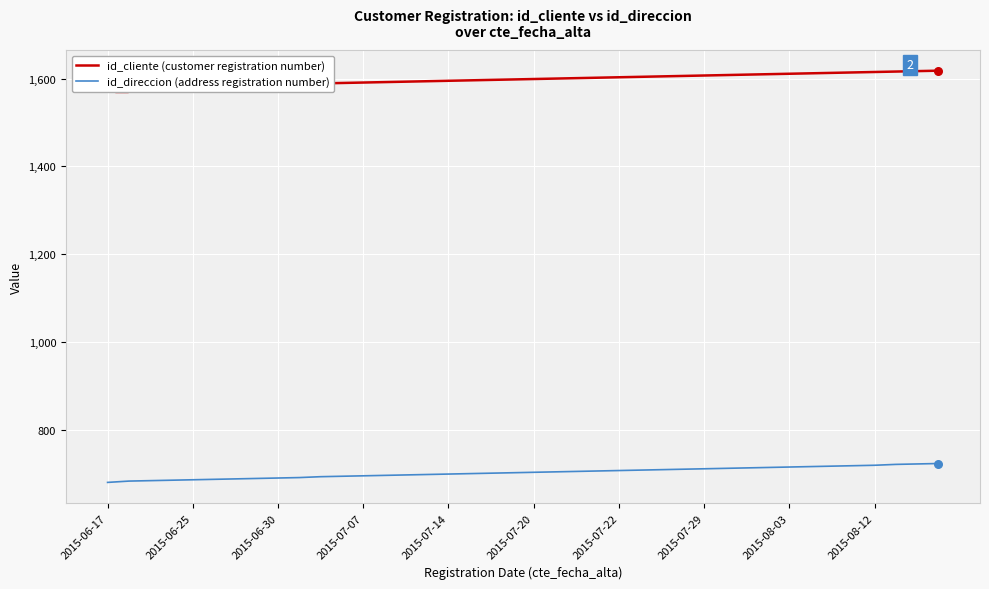

What are all the series names shown in the legend?

id_cliente (customer registration number), id_direccion (address registration number)